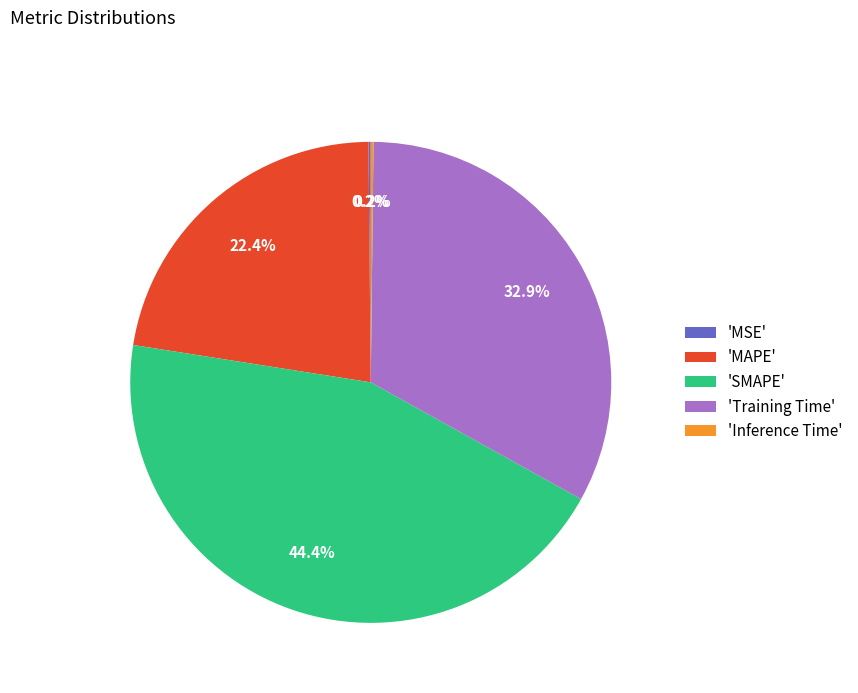

Is there a majority slice in this chart?

No